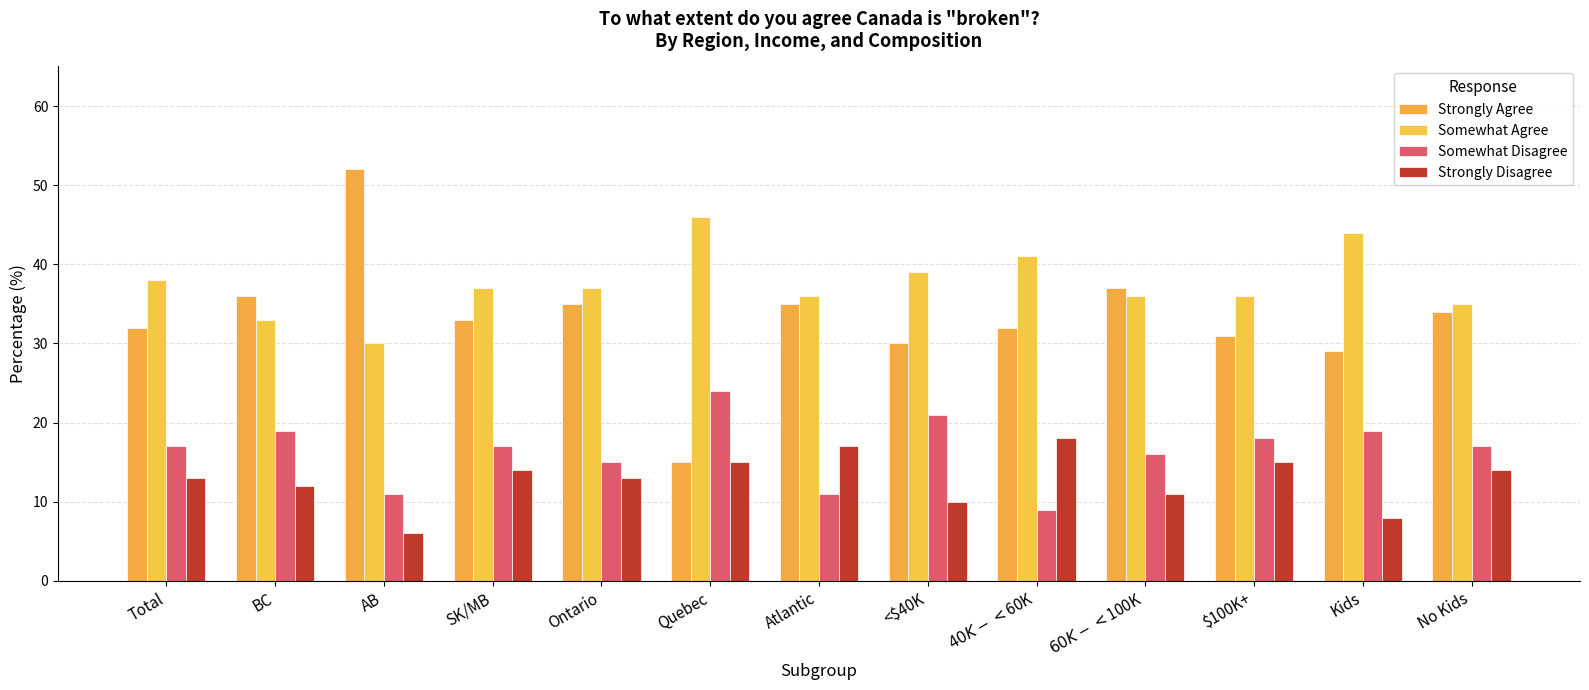

Which category has the highest value in the Somewhat Disagree series?

Quebec